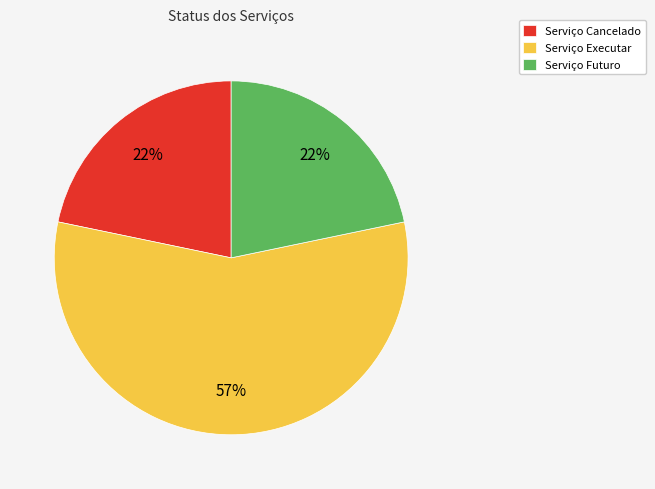

To the nearest percent, what is the average slice percentage?

33%